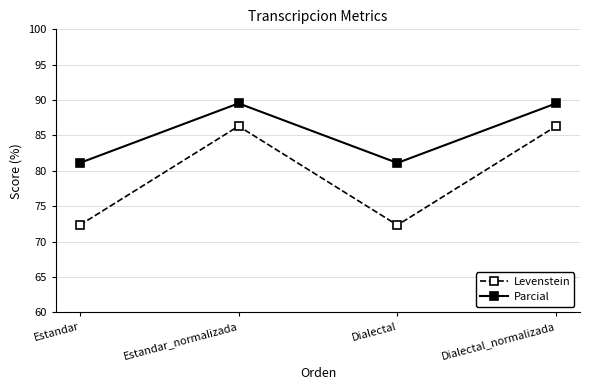

True or false: Parcial and Levenstein intersect in this chart.

False